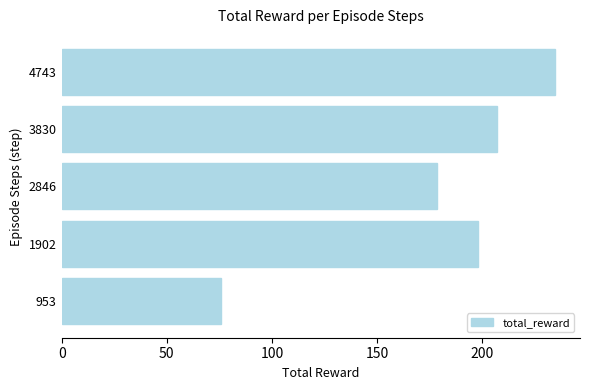

Rank the categories by value from highest to lowest.

4743, 3830, 1902, 2846, 953